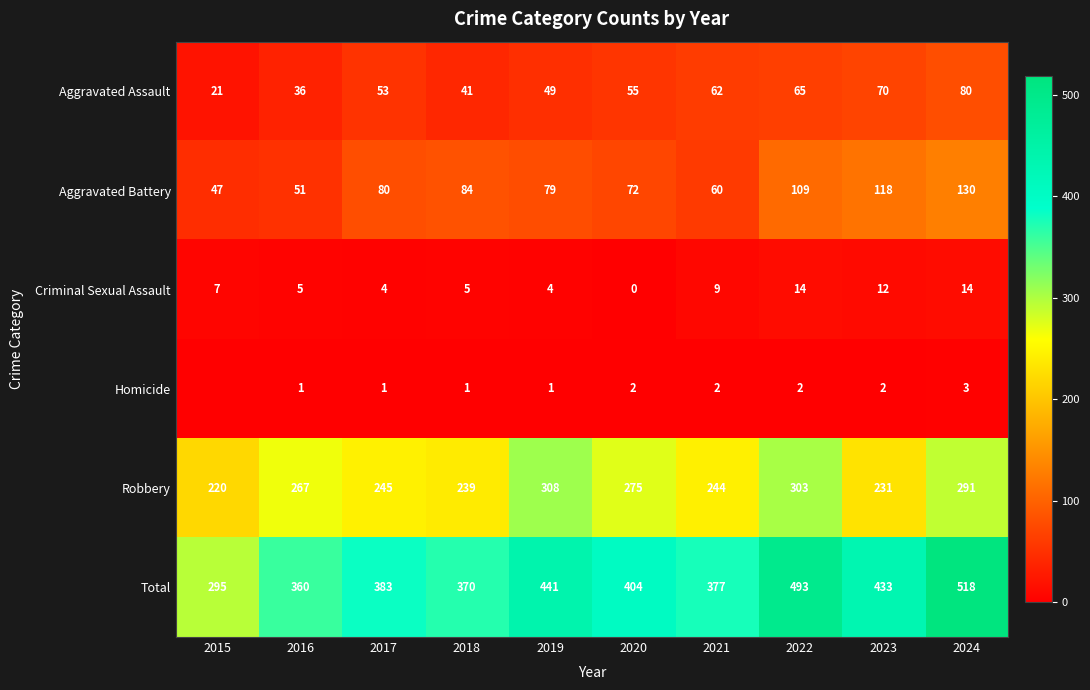

What is the sum of all Criminal Sexual Assault values?

74